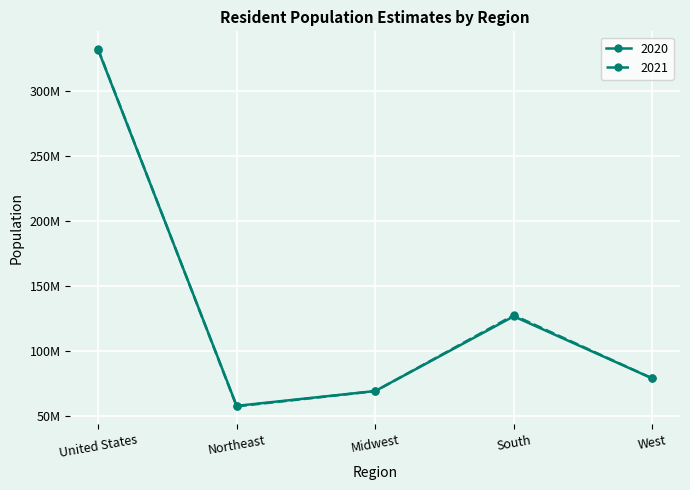

Does the chart have visible grid lines?

Yes